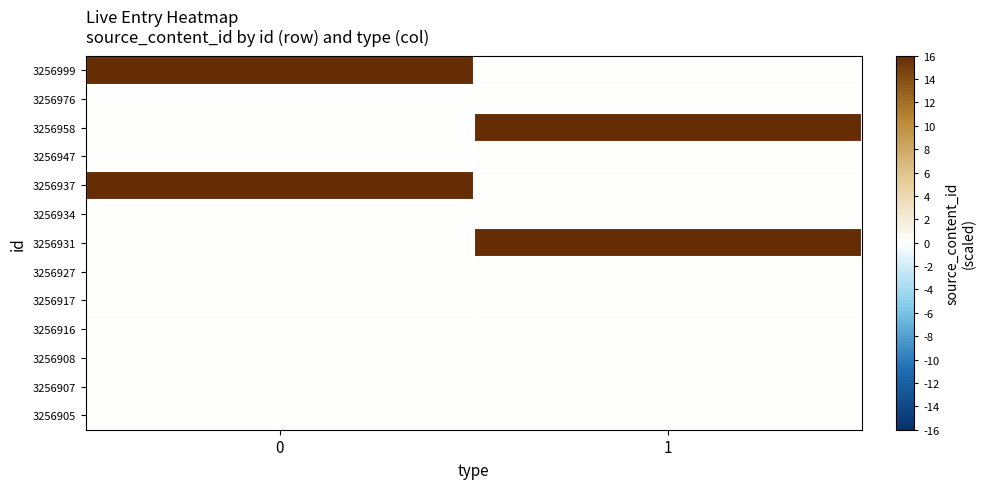

What is the total value across all series at 1?

32.0